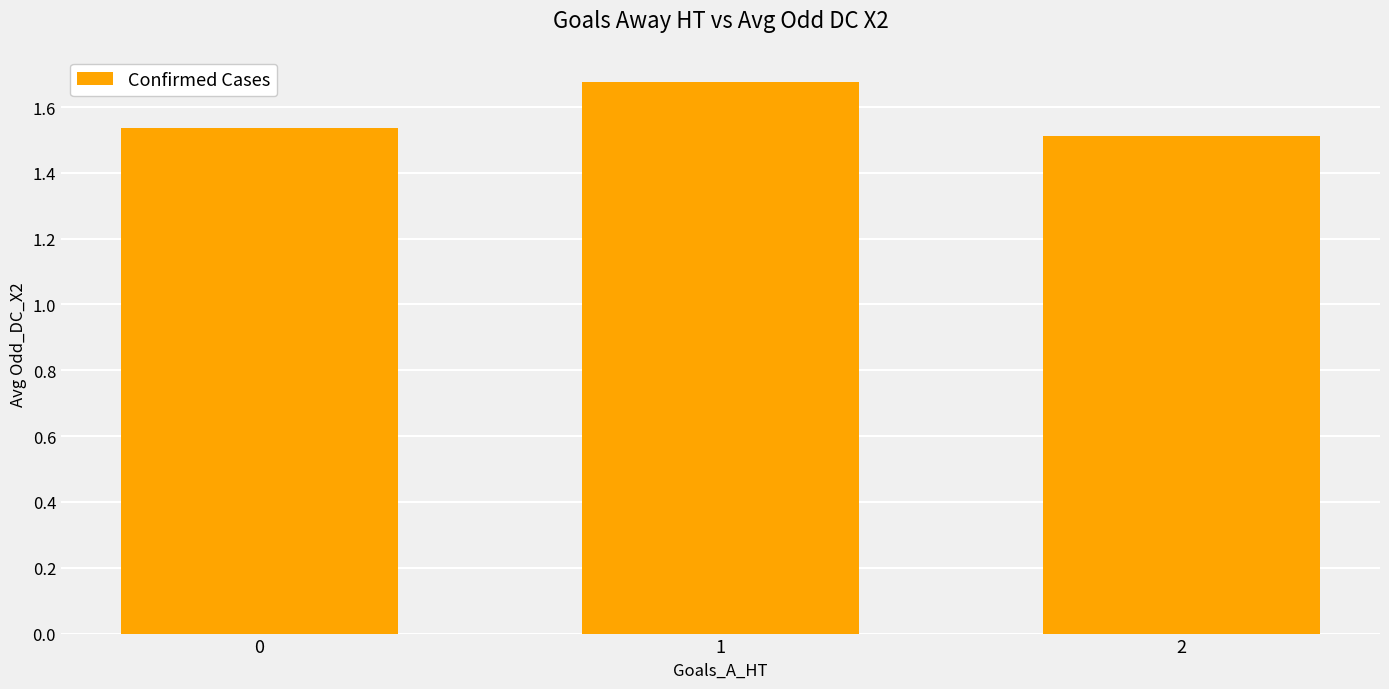

What is the difference between the values at 1 and 0?

0.1